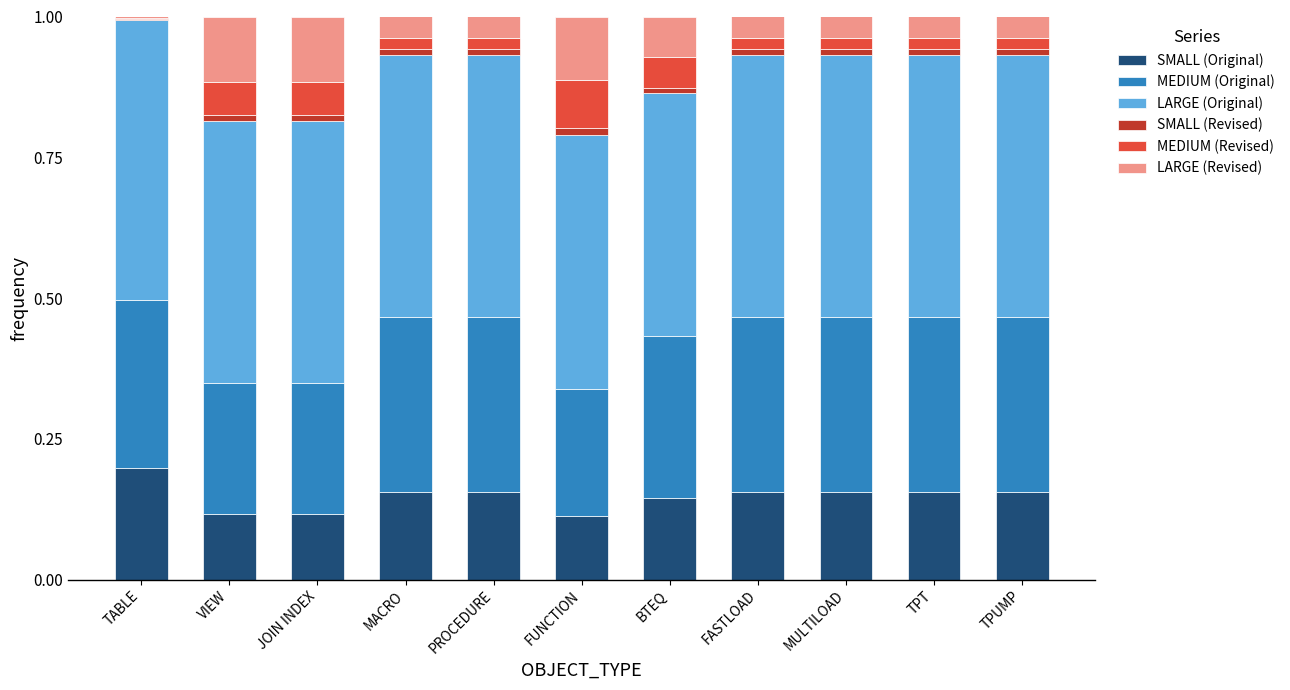

True or false: SMALL (Original) has a value of 0.2 at MACRO.

True